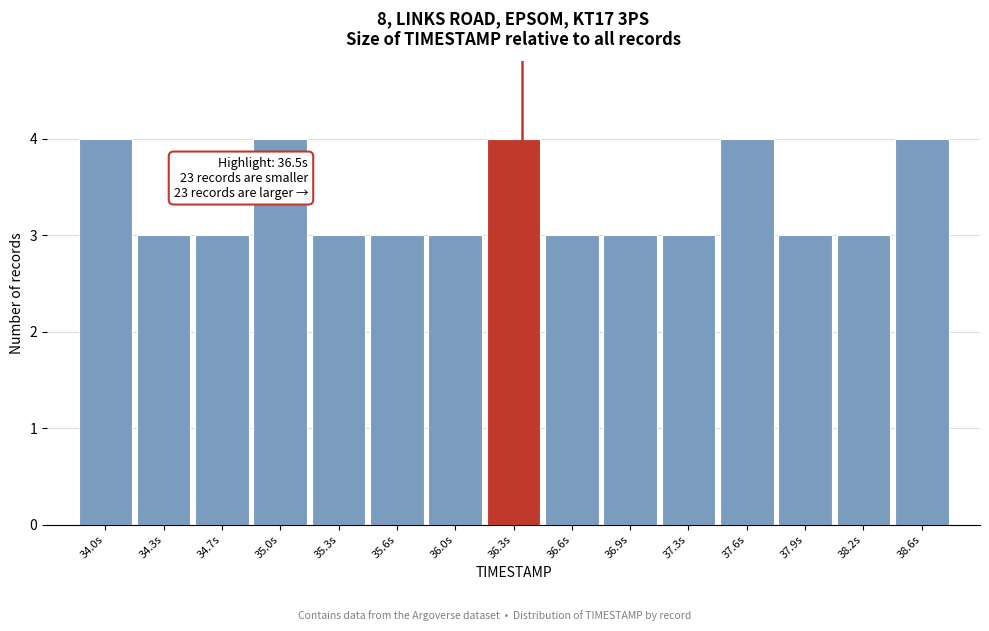

Reading left to right, what are all the values shown in this chart?

4	3	3	4	3	3	3	4	3	3	3	4	3	3	4